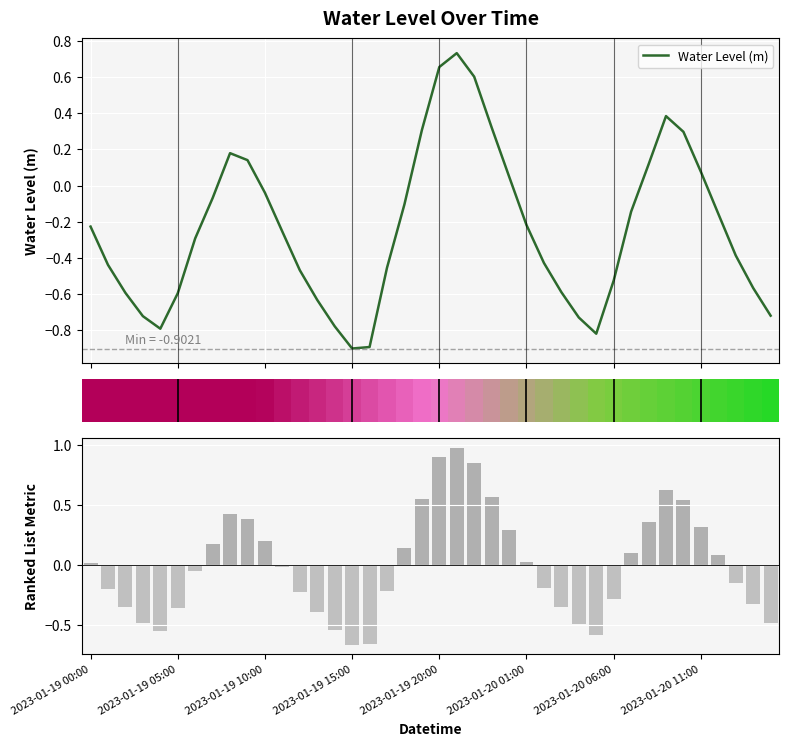

How many data points in Ranked List Metric are above 0?

19